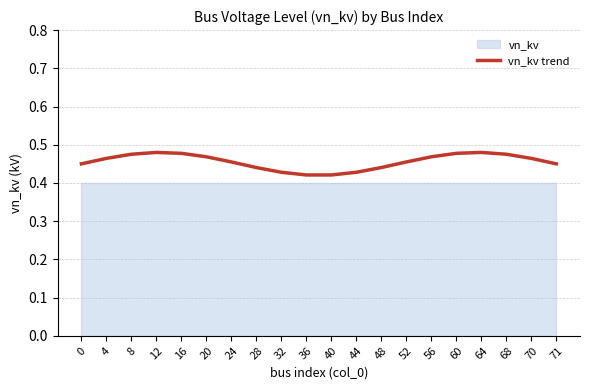

The value of vn_kv trend at 0 is 0.2. True or false?

False